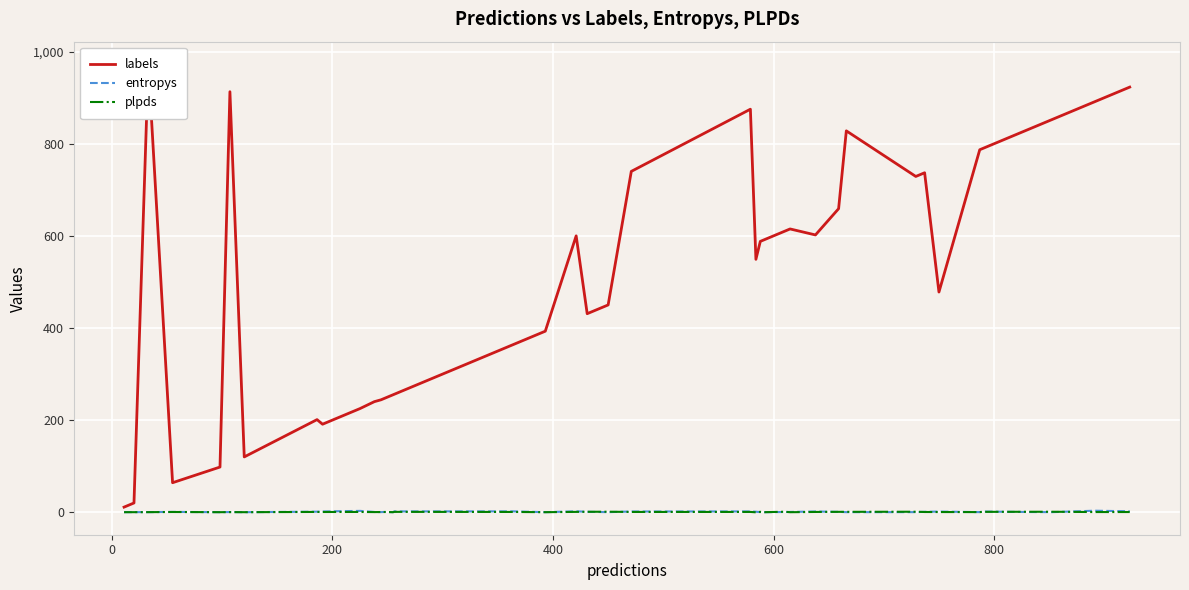

Rank the series by their maximum value, from lowest to highest.

plpds, entropys, labels